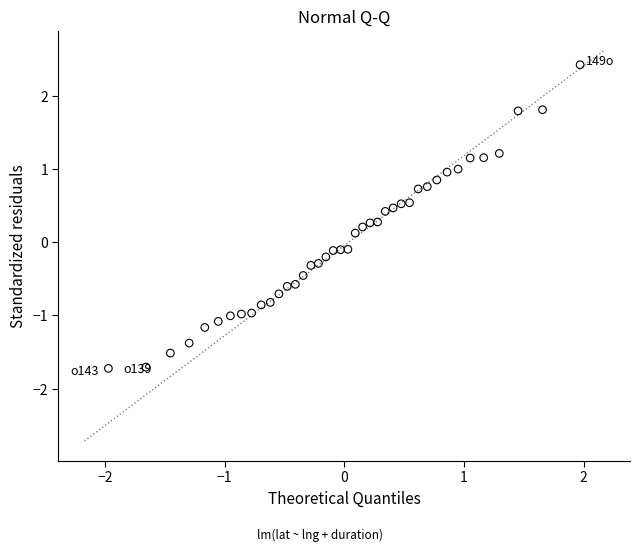

What is the range of Y values (max minus min)?

4.1